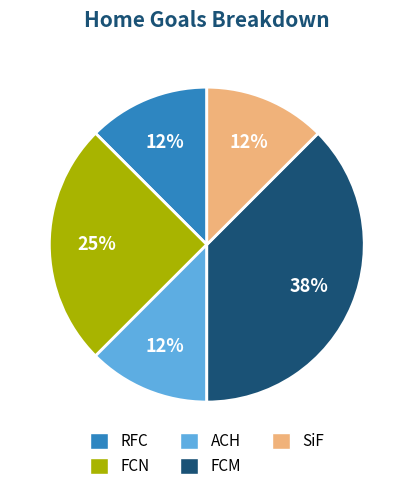

What is the ratio of the value at RFC to the value at FCM?

0.3